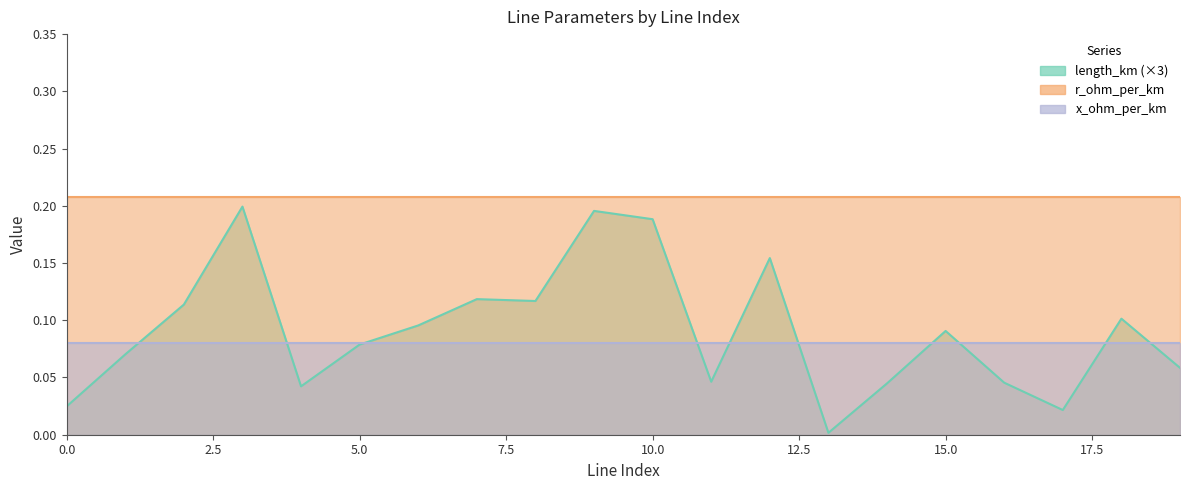

The value of x_ohm_per_km at 8 is 0.0. True or false?

False